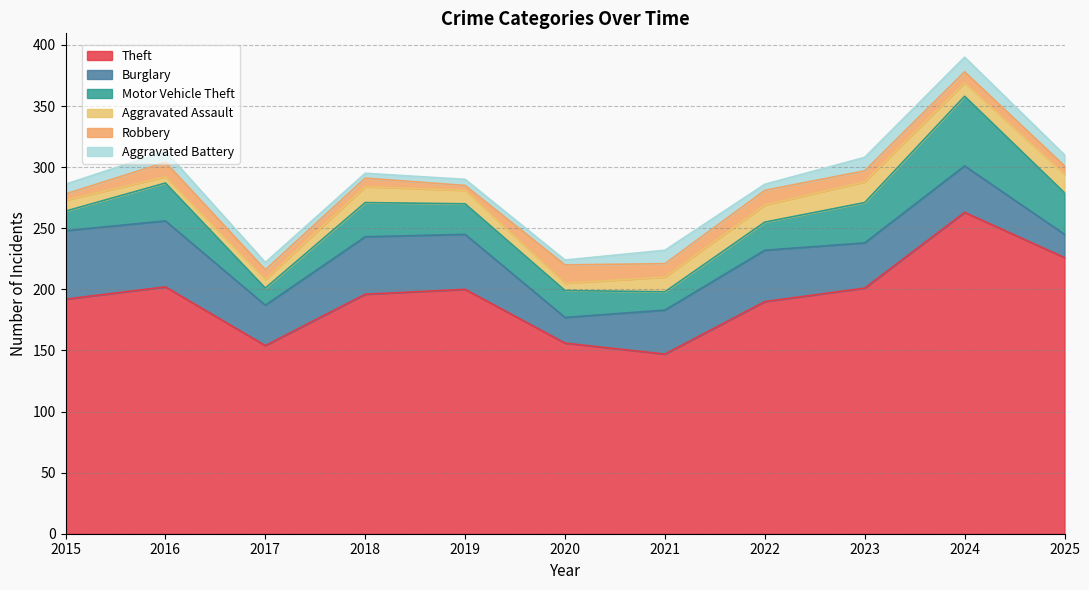

Which series has the largest range (max minus min)?

Theft